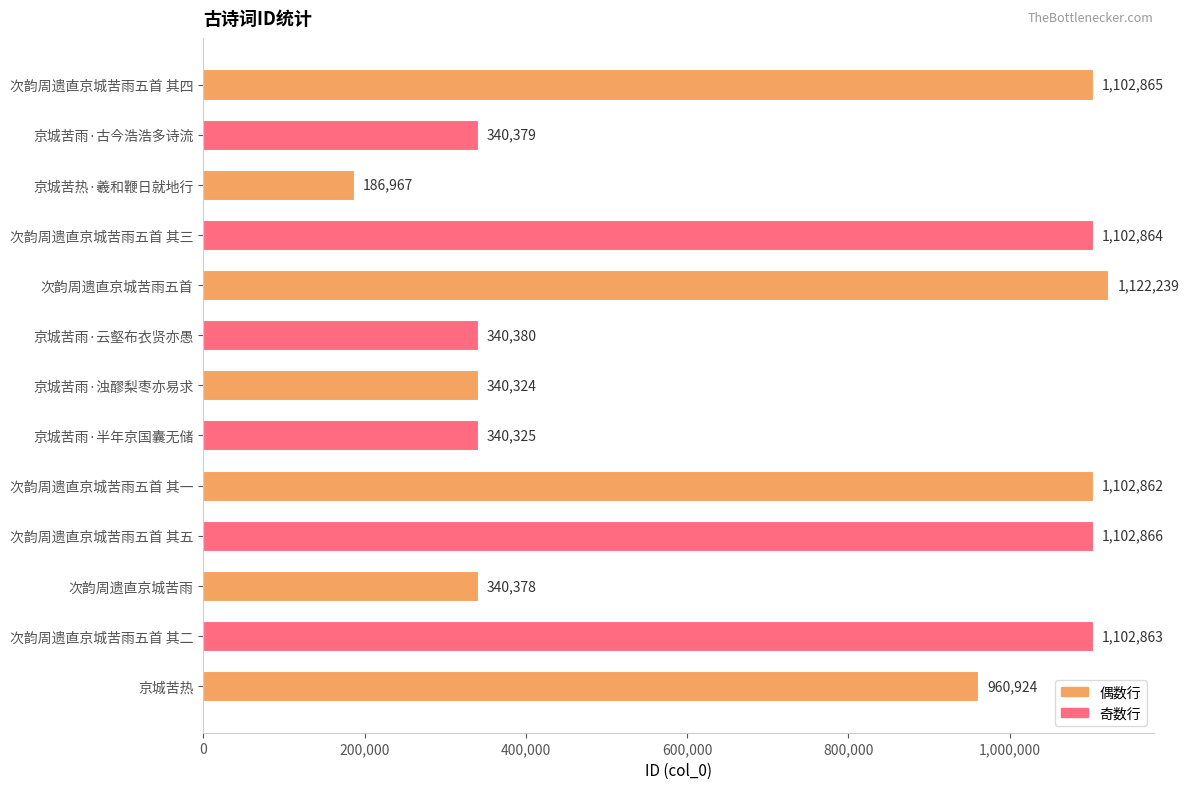

List the labels in order of value, largest first.

次韵周遗直京城苦雨五首, 次韵周遗直京城苦雨五首 其五, 次韵周遗直京城苦雨五首 其四, 次韵周遗直京城苦雨五首 其三, 次韵周遗直京城苦雨五首 其二, 次韵周遗直京城苦雨五首 其一, 京城苦热, 京城苦雨·云壑布衣贤亦愚, 京城苦雨·古今浩浩多诗流, 次韵周遗直京城苦雨, 京城苦雨·半年京国囊无储, 京城苦雨·浊醪梨枣亦易求, 京城苦热·羲和鞭日就地行